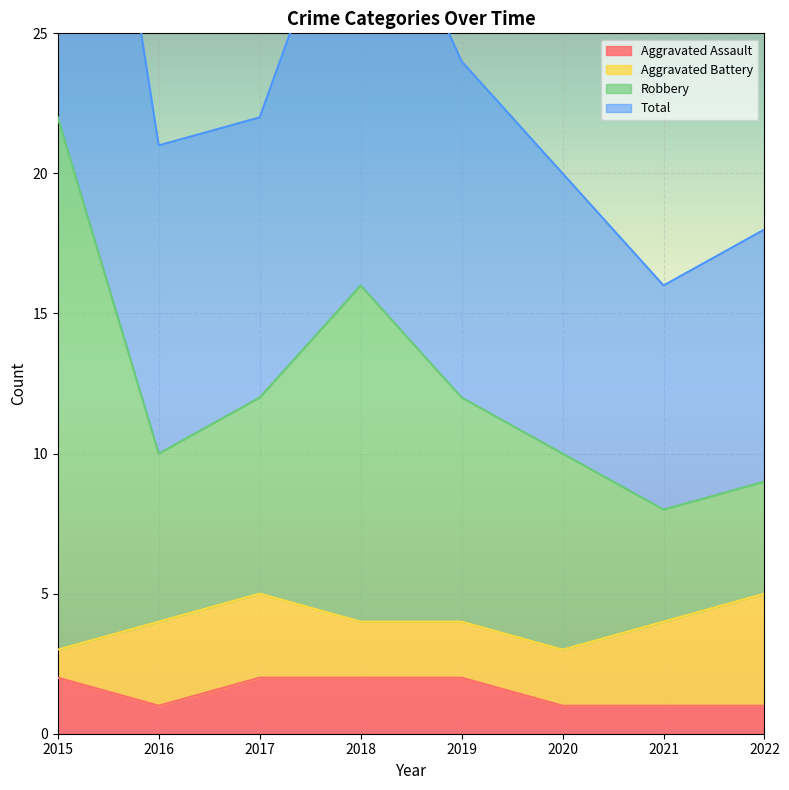

What is the sum of the Total values at 2019 and 2015?

34